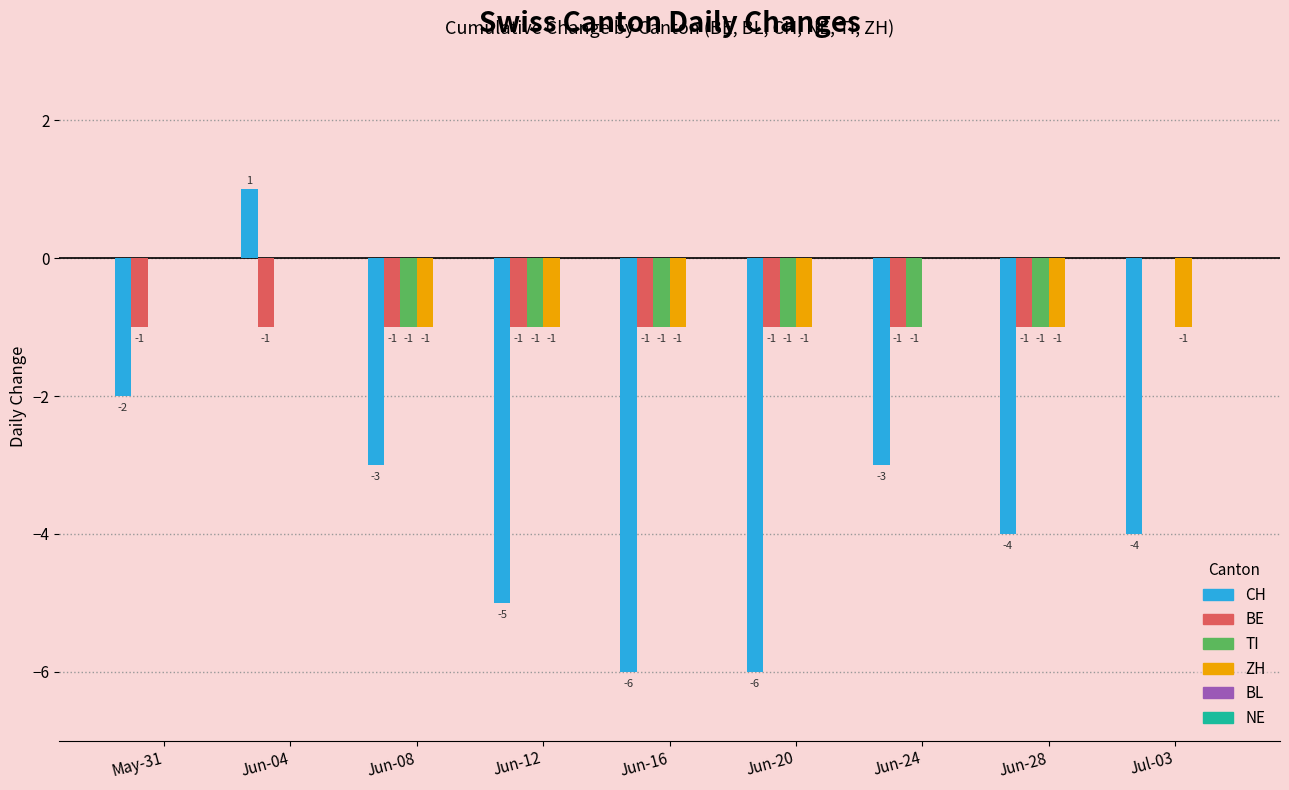

Which series changed the most between Jun-08 and Jun-20?

CH